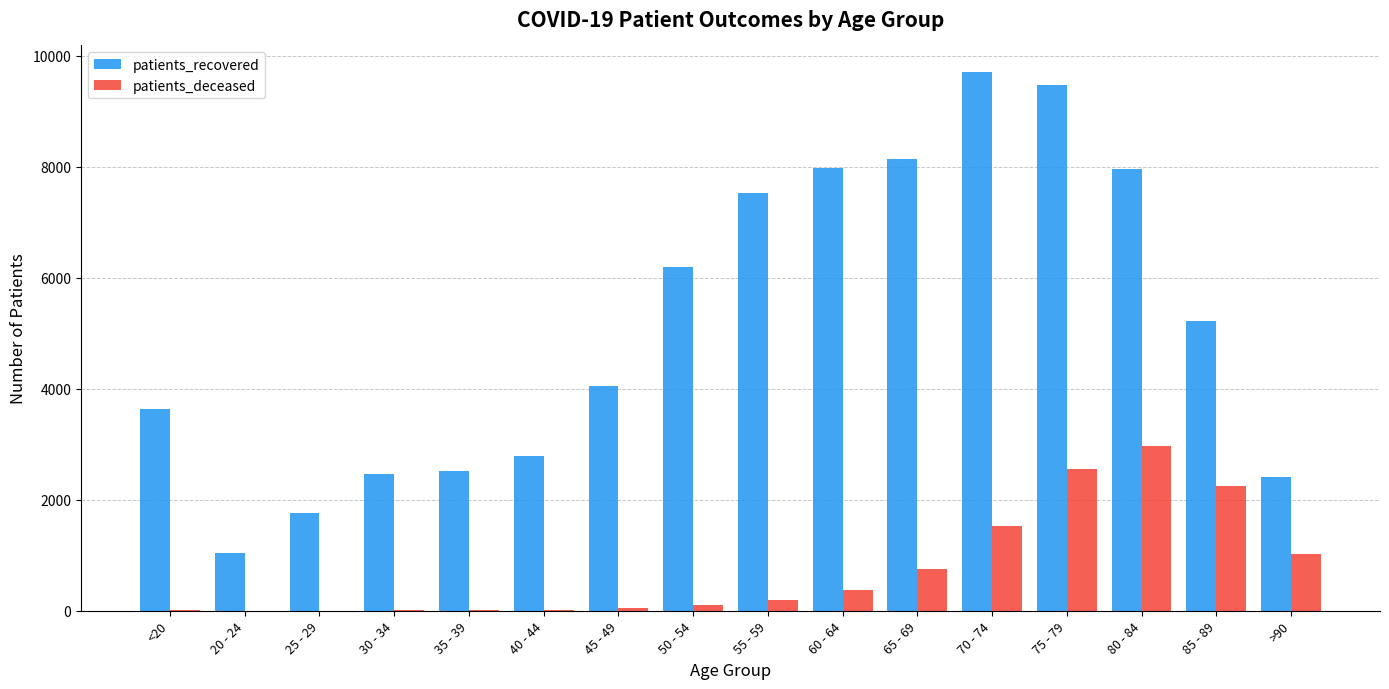

What are all the series names shown in the legend?

patients_recovered, patients_deceased